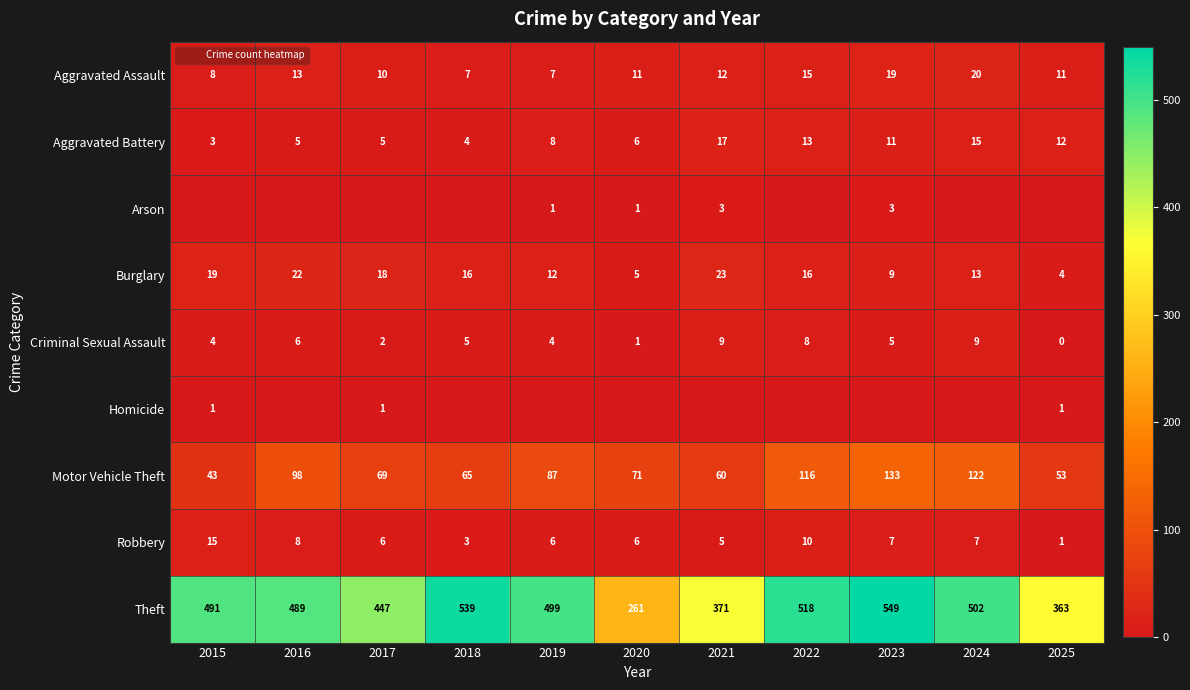

What is the spread (max minus min) of values at 2025?

363